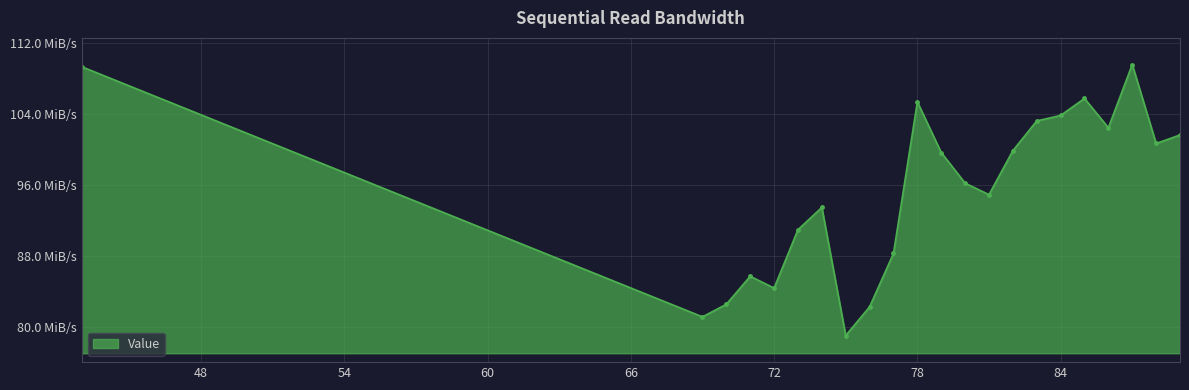

Is this an area chart (filled region under the line)?

Yes